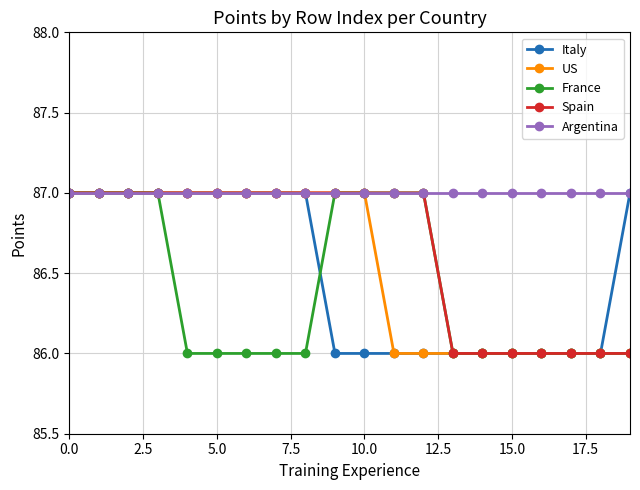

What is the value of the France point at the 6th from the left?

86